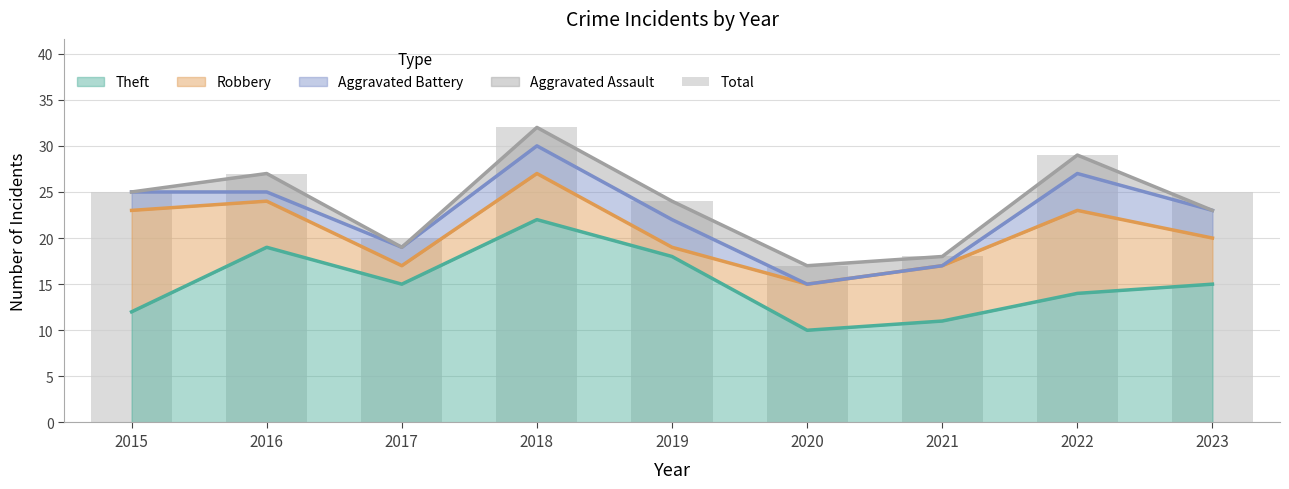

What is the sum of all values?

217